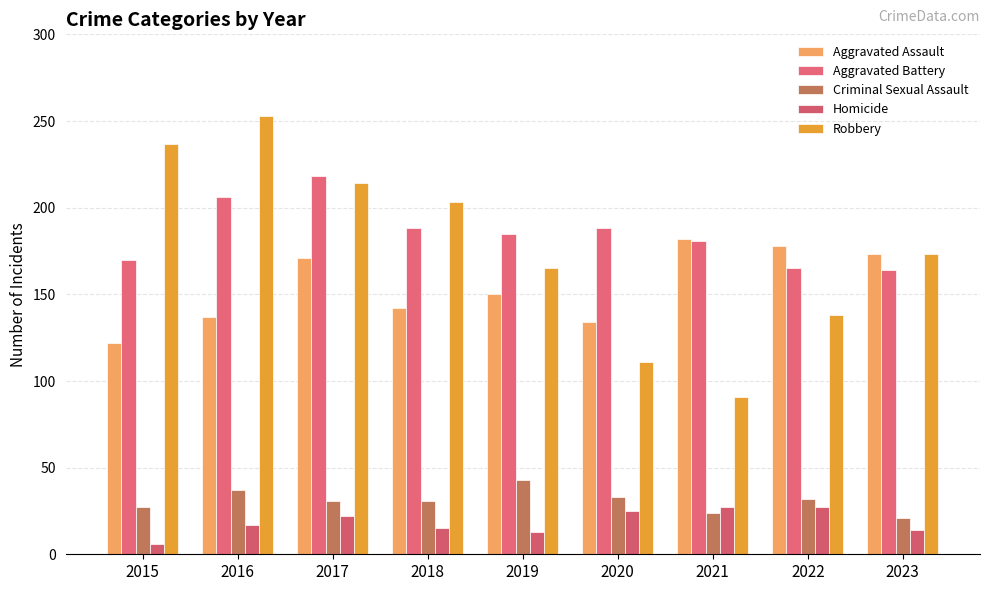

Is it true that Aggravated Battery equals 82 at 2023?

False